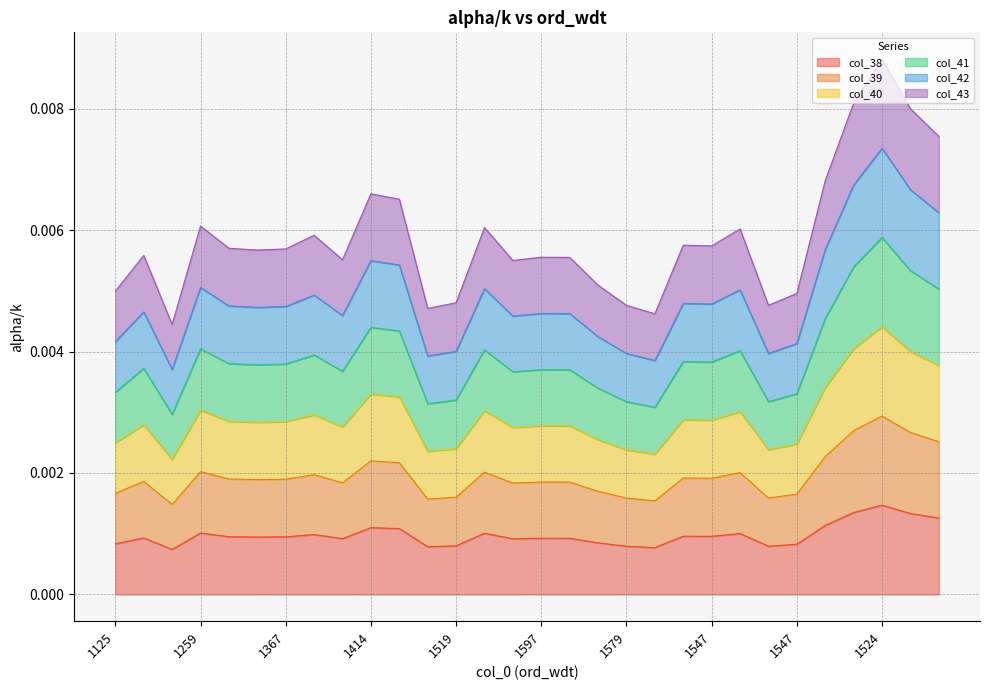

The col_40 series shows 0.0 at 1367. True or false?

False